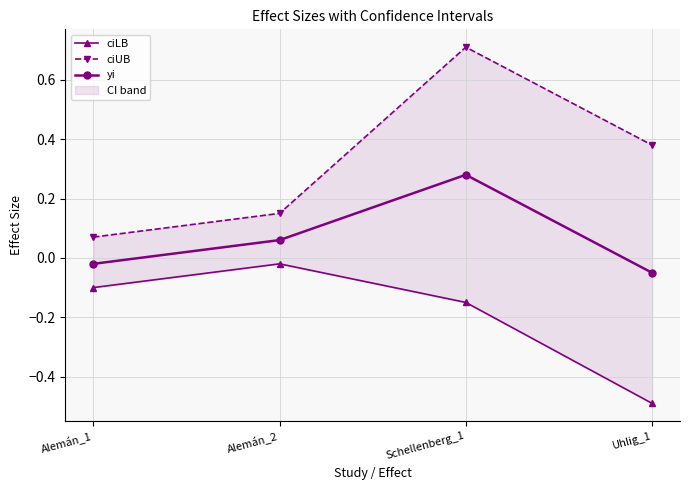

What are all the series names shown in the legend?

ciLB, ciUB, yi